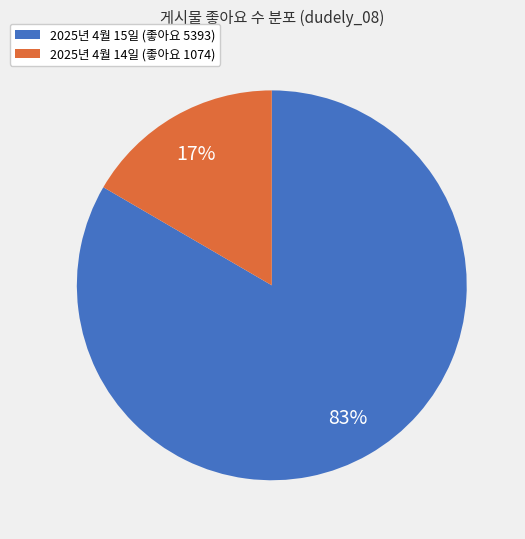

To the nearest percent, what is the average slice percentage?

50%